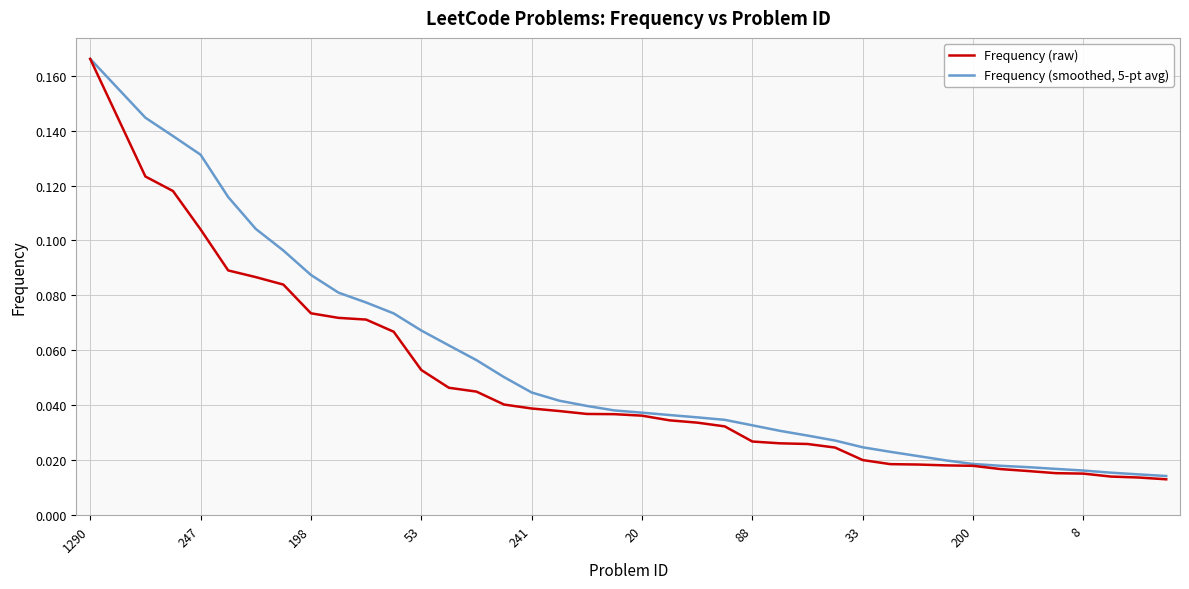

Rank the series by their average value, from lowest to highest.

Frequency (raw), Frequency (smoothed, 5-pt avg)